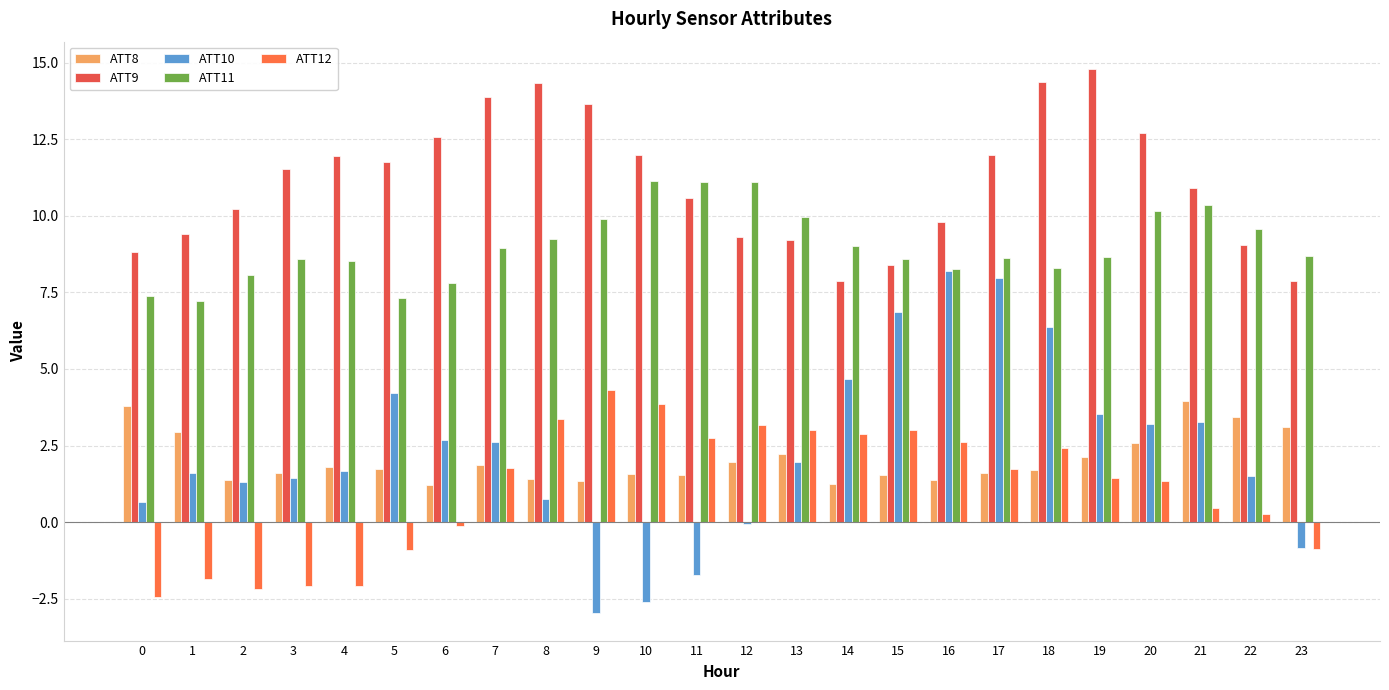

Rank the series by their maximum value, from lowest to highest.

ATT8, ATT12, ATT10, ATT11, ATT9